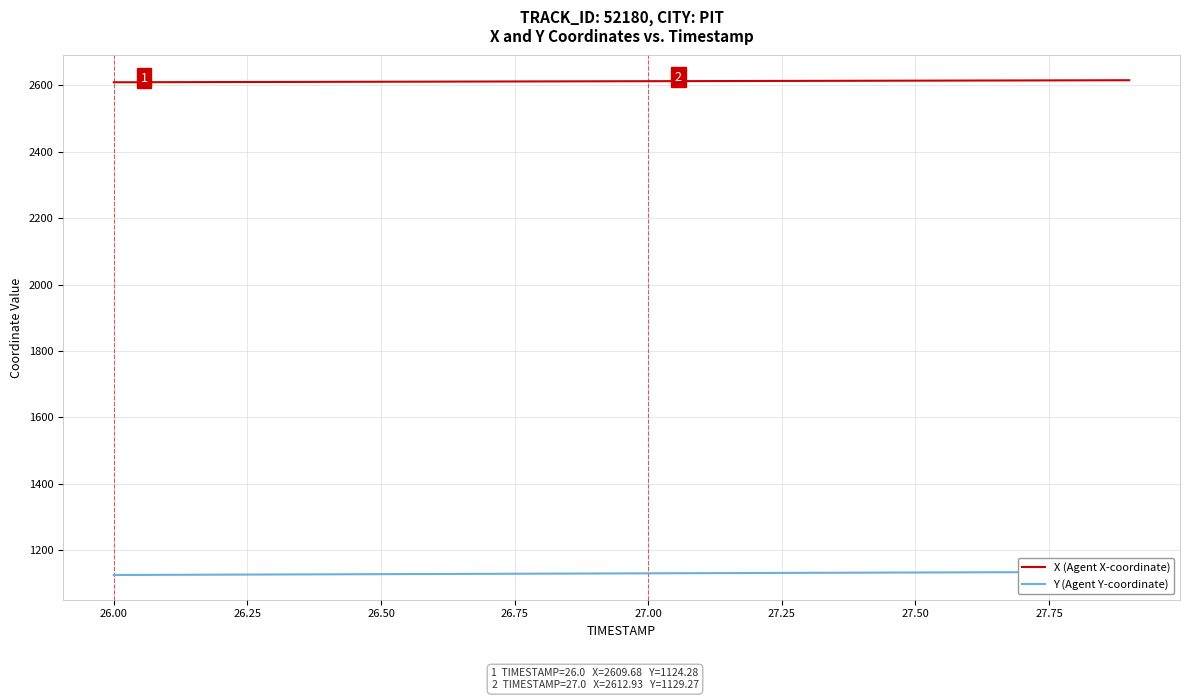

What is the lowest value of the X (Agent X-coordinate) series?

2609.7